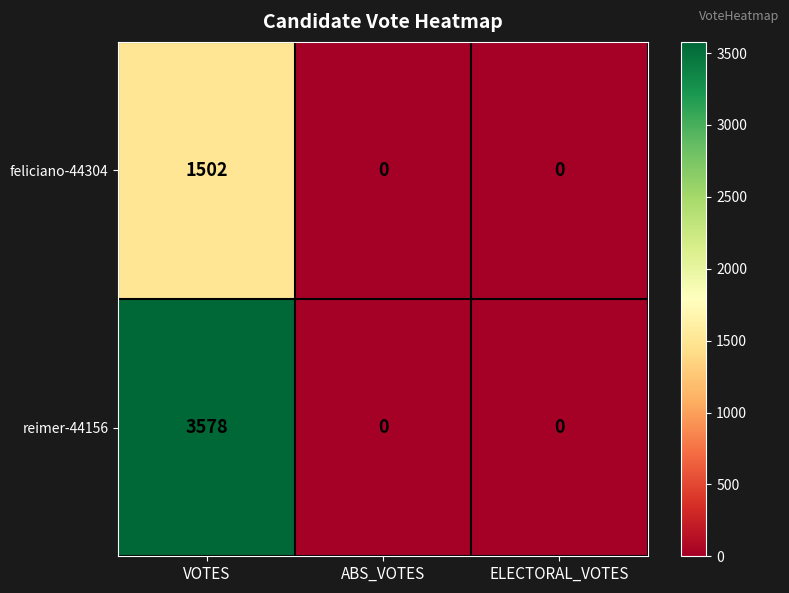

At how many categories does at least one series exceed 1133?

1